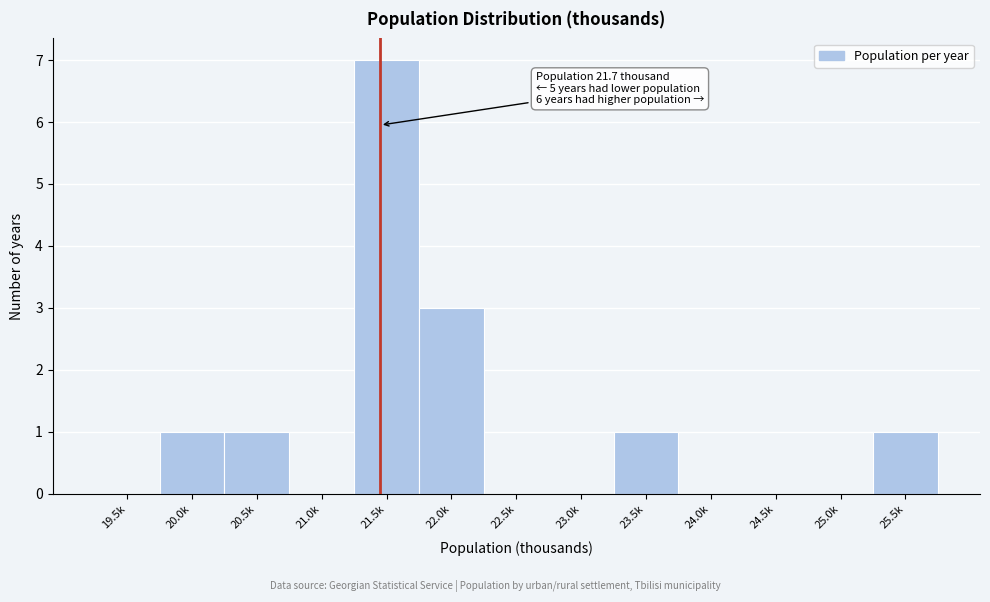

True or false: the data shows 0 at 24.5k.

True